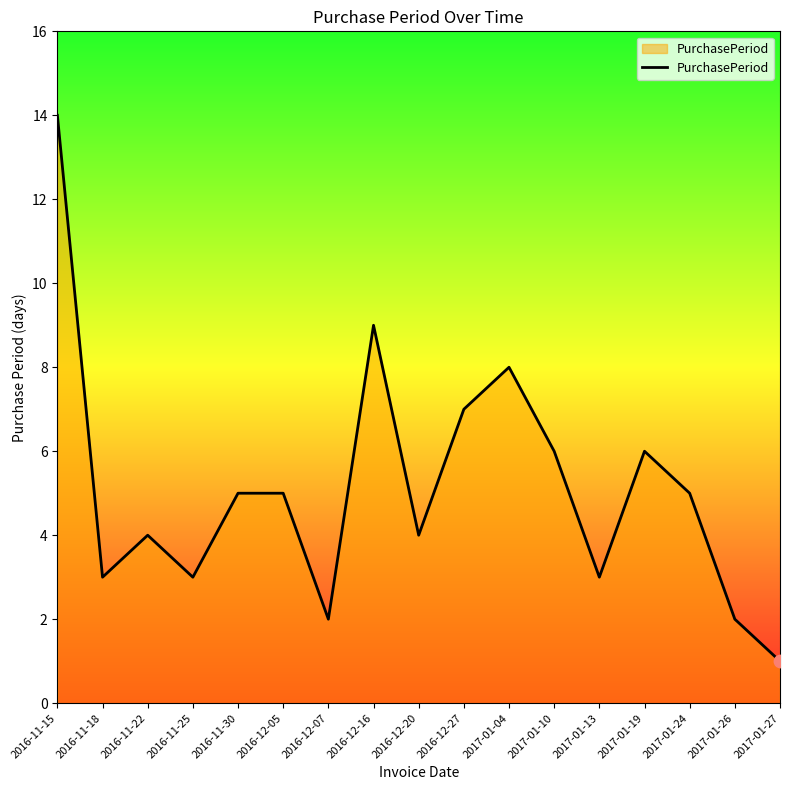

What is the change in value from 2016-11-15 to 2016-12-20?

-10